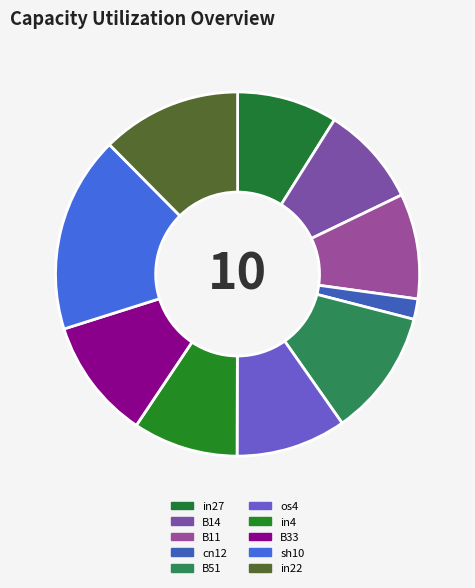

How many slices are in this pie chart?

10